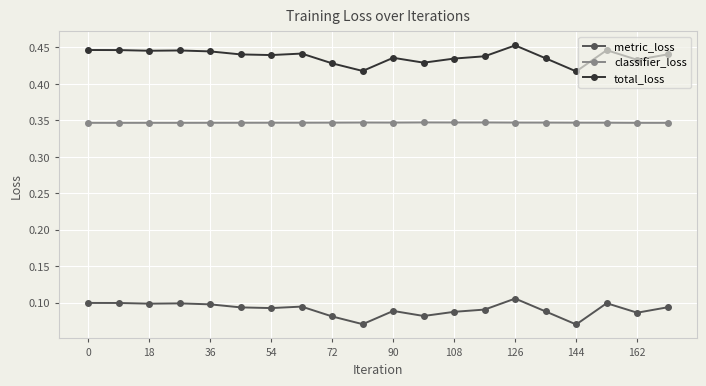

True or false: classifier_loss and metric_loss intersect in this chart.

False